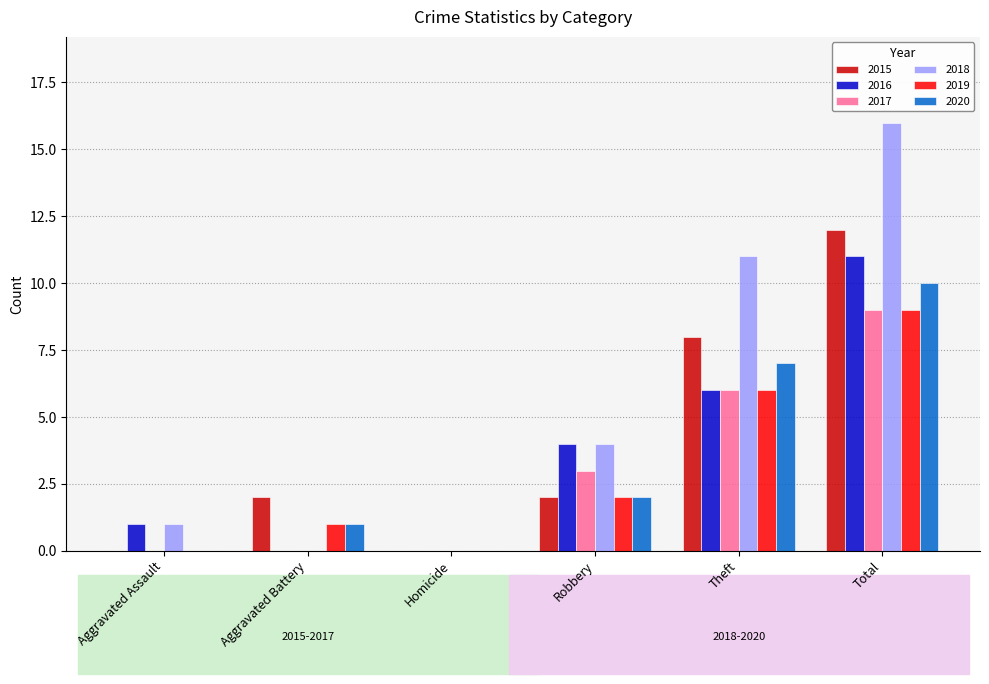

At which category is the sum across all series the highest?

Total